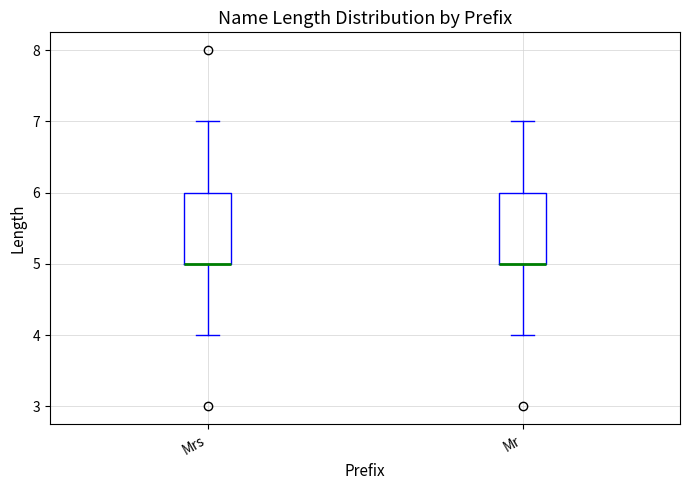

Where does the upper whisker of the box for Mrs end on the y-axis? The values are not printed on the chart, so give them approximately, as read against the axis.

7